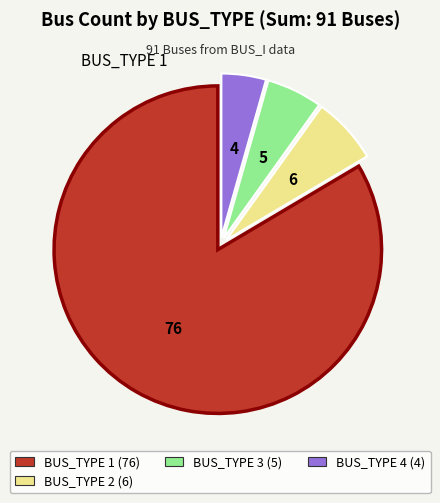

Which slice is the largest?

BUS_TYPE 1